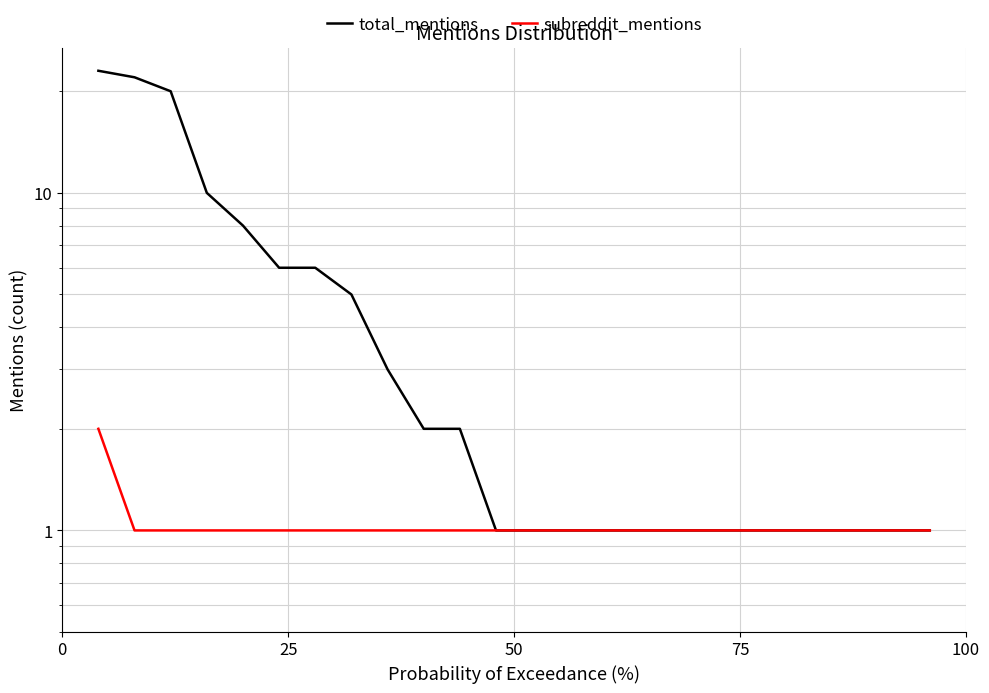

How many data points in subreddit_mentions are above 1?

1